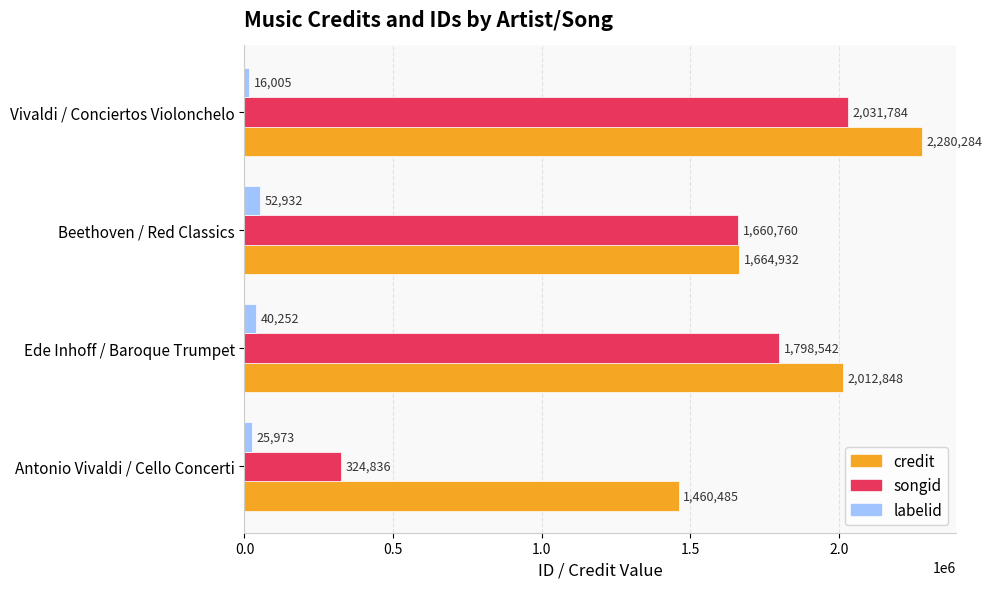

List the labels in order of labelid value, largest first.

Beethoven / Red Classics, Ede Inhoff / Baroque Trumpet, Antonio Vivaldi / Cello Concerti, Vivaldi / Conciertos Violonchelo